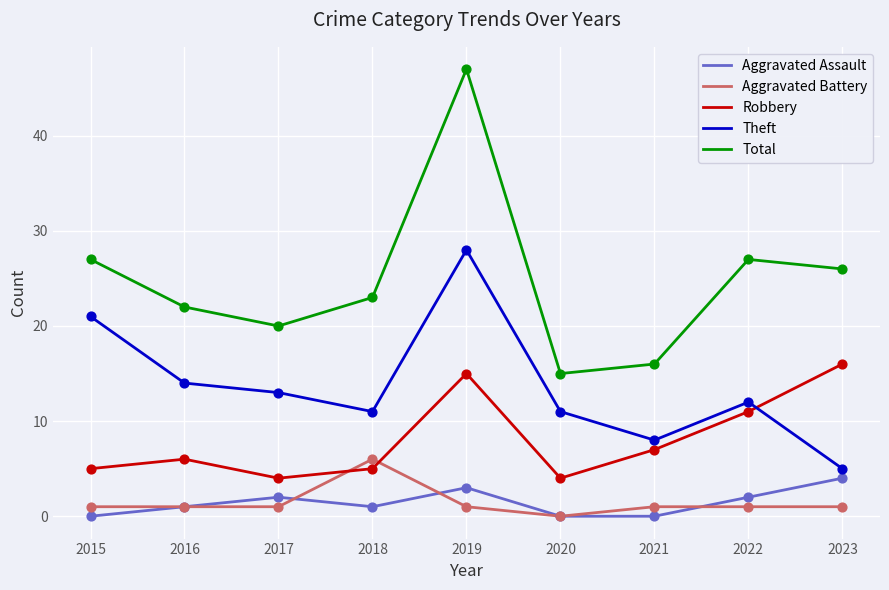

Between 2015 and 2020, which series saw the biggest shift?

Total